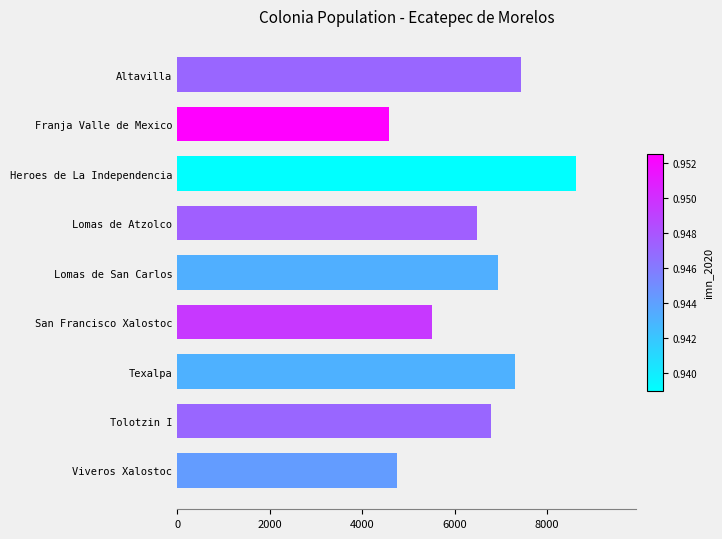

The chart shows a value of 3226.2 at Viveros Xalostoc. True or false?

False